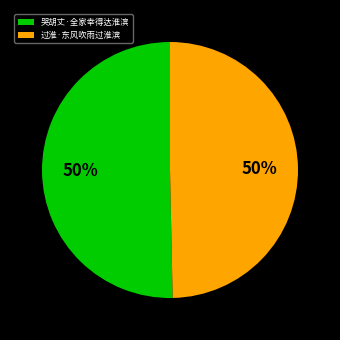

Is it true that 哭胡丈·全家幸得达淮滨 is 50% of the pie?

True